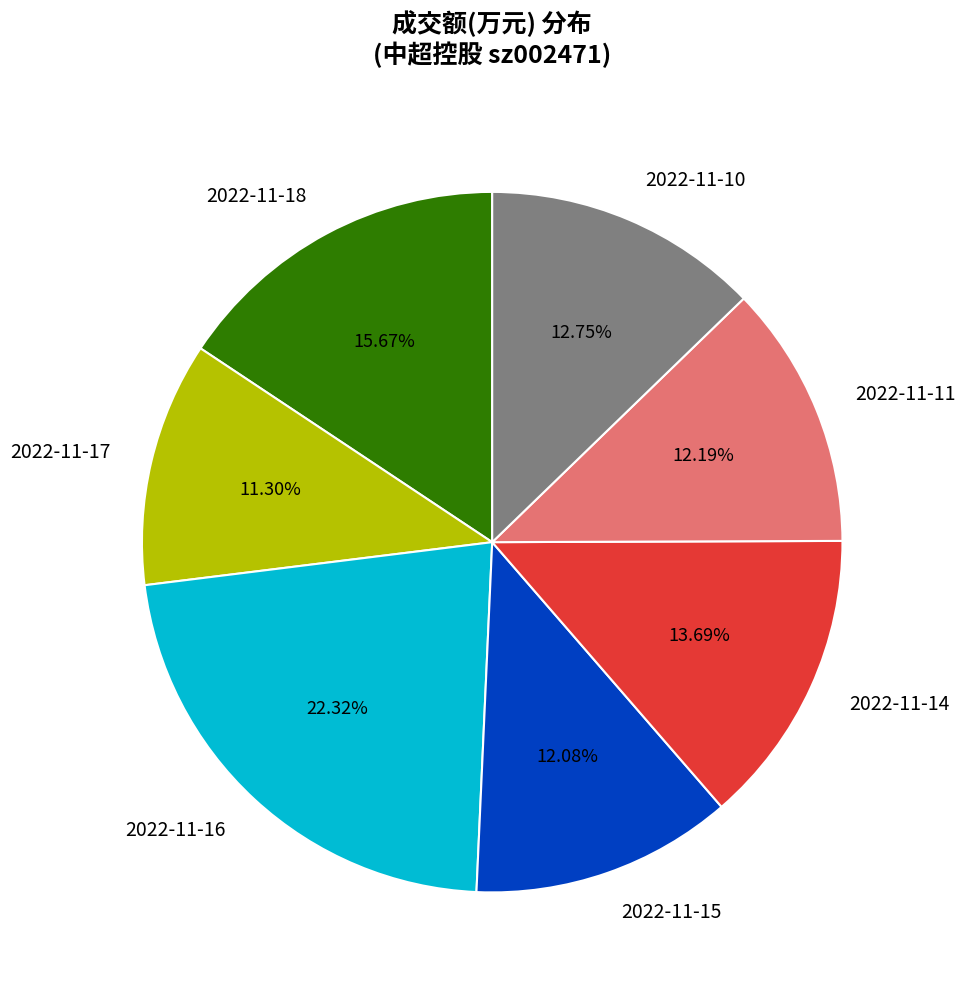

Which category has the smallest portion of the pie?

2022-11-17